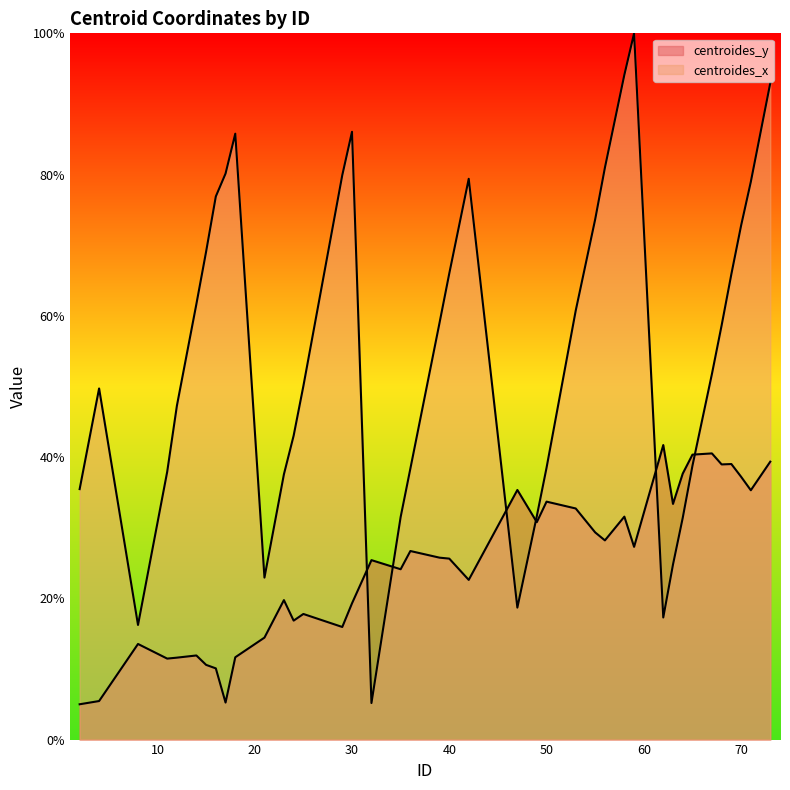

Is the value of centroides_x at 8 greater than the value of centroides_y at 39?

No